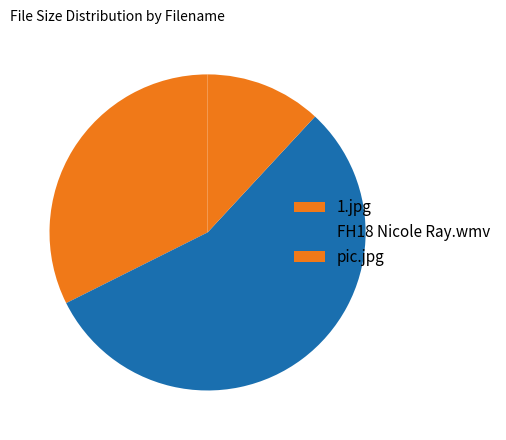

Which category accounts for the majority?

FH18 Nicole Ray.wmv